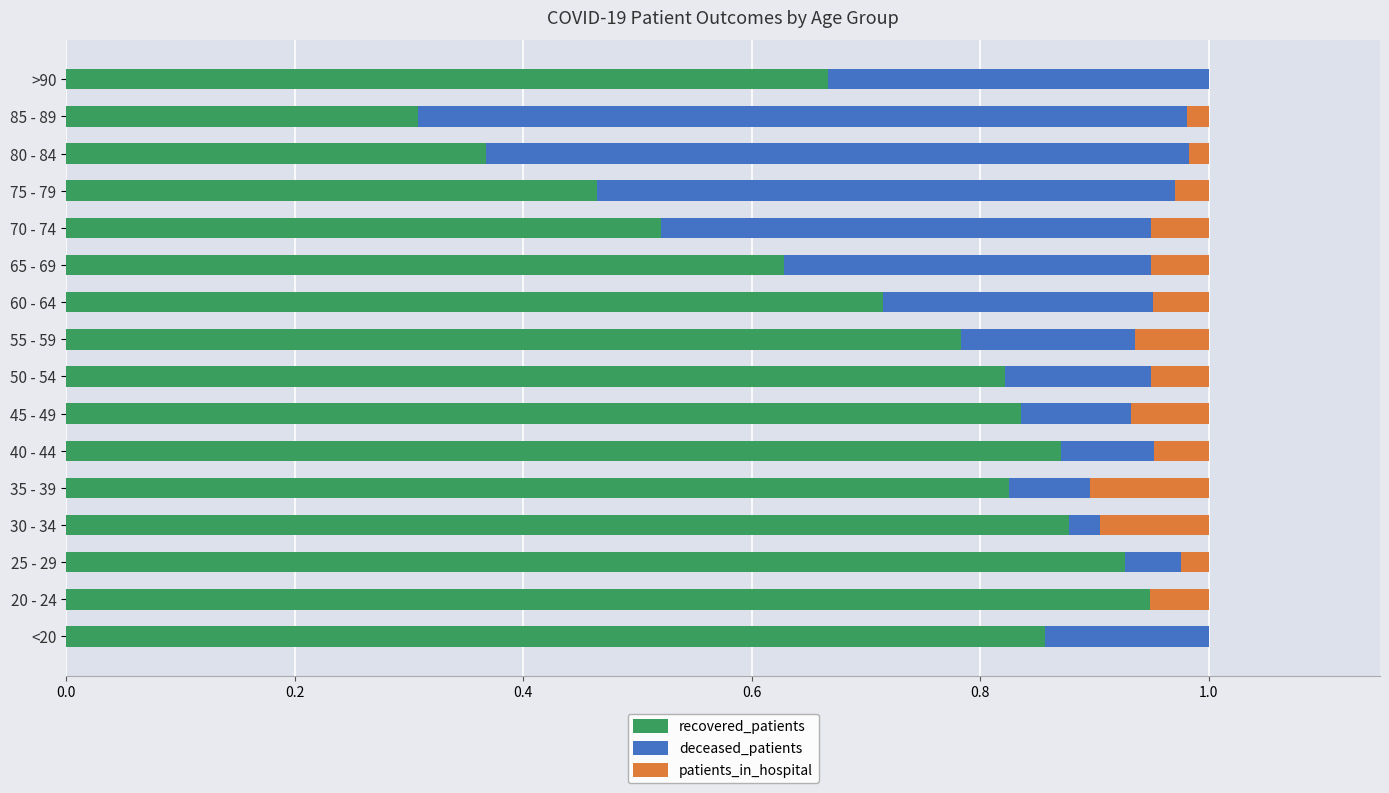

True or false: recovered_patients has a value of 0.3 at 45 - 49.

False